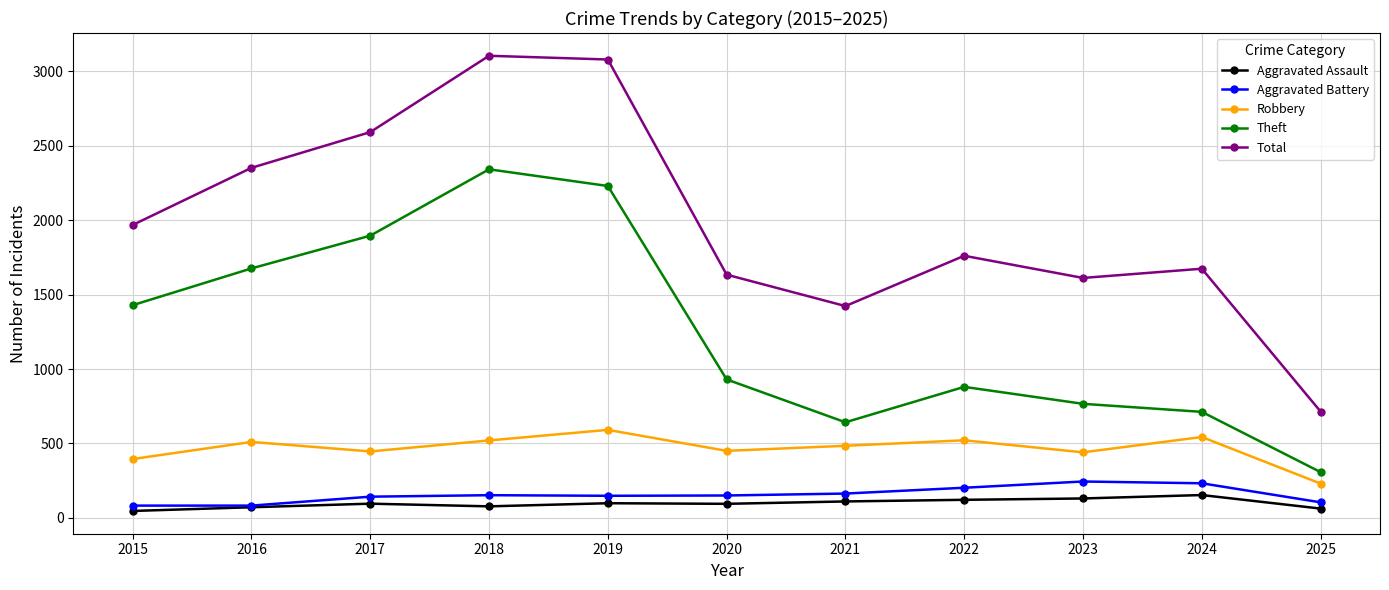

What are all the series names shown in the legend?

Aggravated Assault, Aggravated Battery, Robbery, Theft, Total